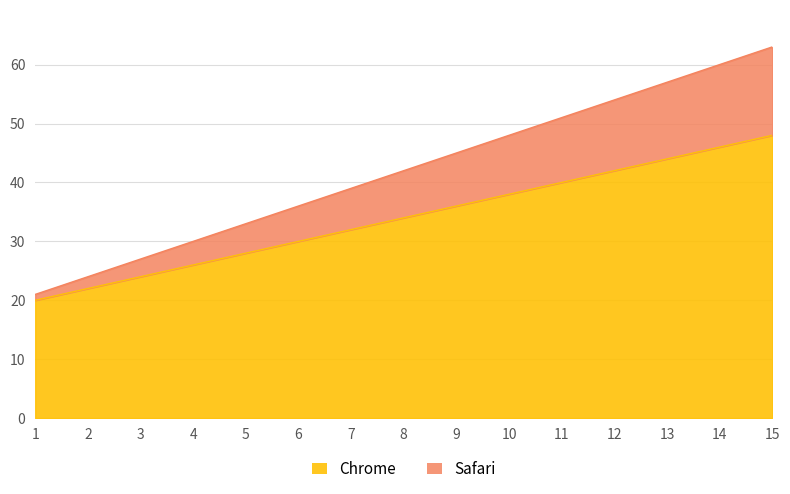

The value of Chrome at 2 is 34. True or false?

False